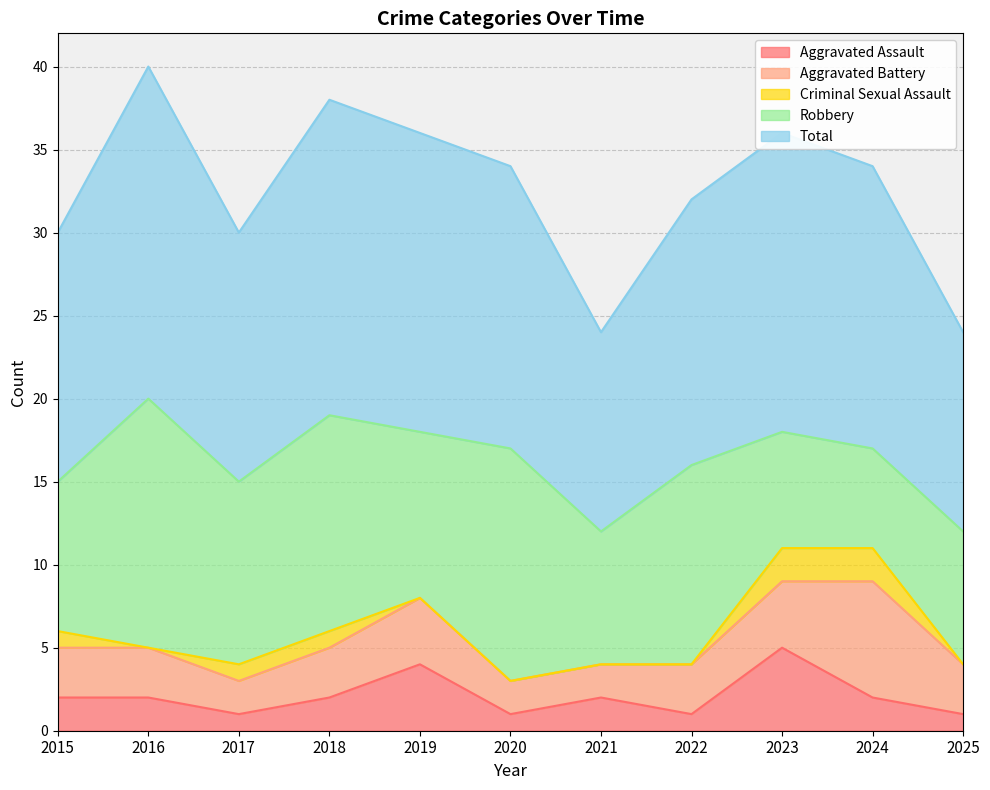

True or false: Total and Robbery cross at least once.

False